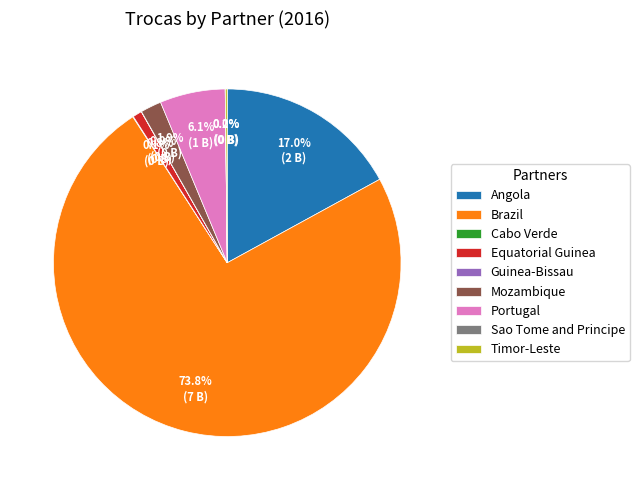

To the nearest percent, what is the difference between the largest and smallest slice percentages?

74%